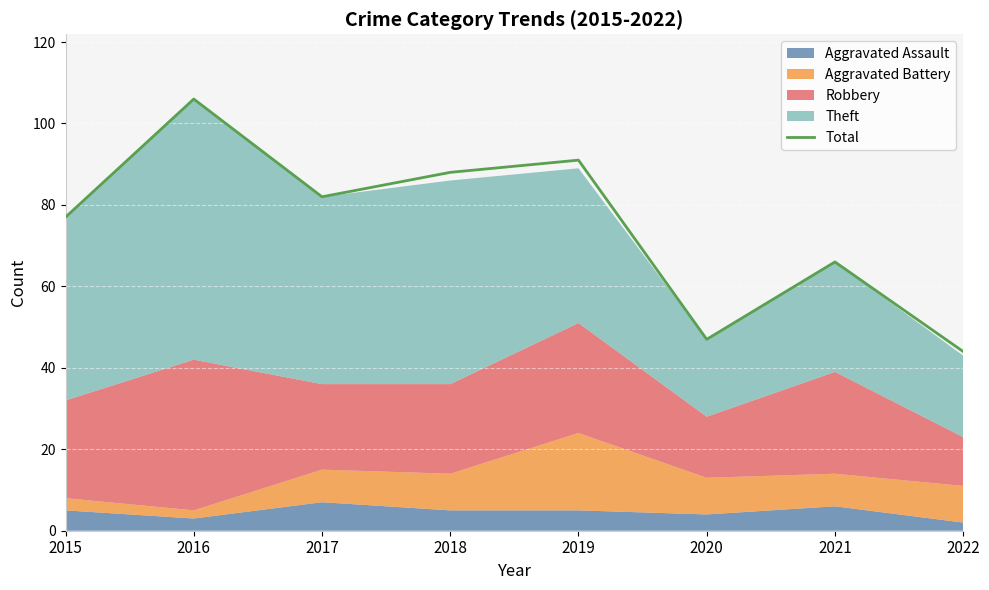

At which category does the data reach its first local valley?

2017